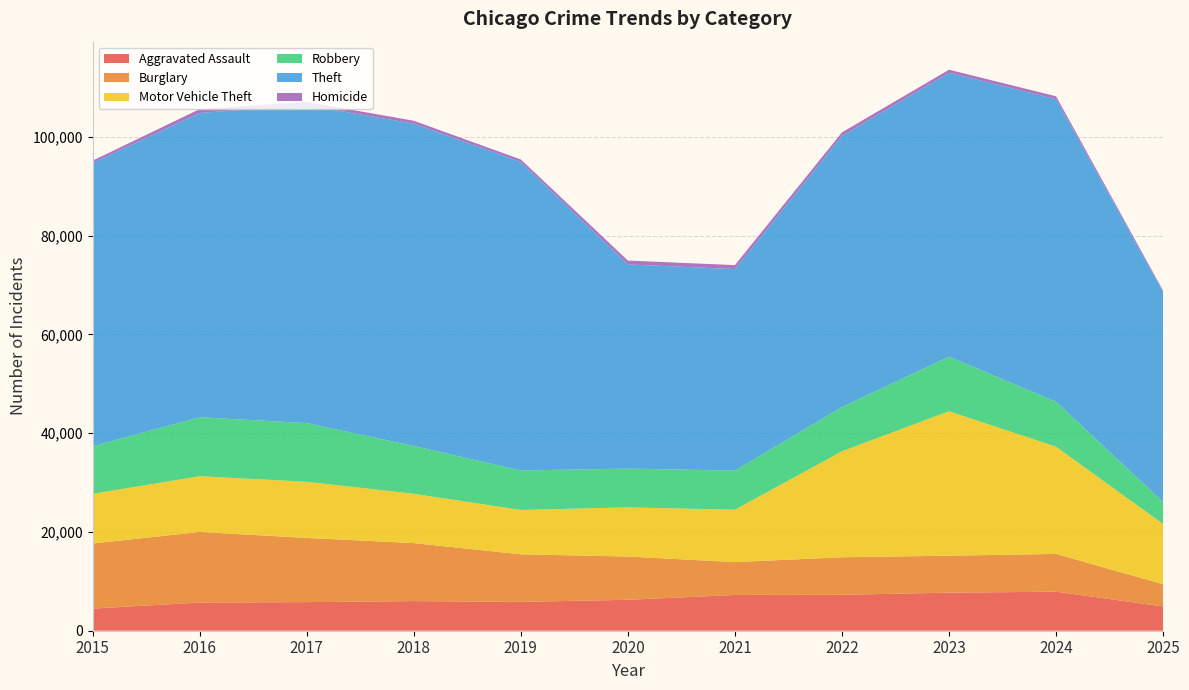

Reading right to left, what are all the values shown in this chart?

Aggravated Assault: 4917	7905	7712	7281	7242	6265	5841	6002	5793	5713	4480
Burglary: 4499	7653	7486	7594	6661	8758	9639	11747	13001	14289	13184
Motor Vehicle Theft: 12197	21711	29255	21472	10605	9962	8978	9985	11380	11285	10068
Robbery: 4469	9115	11052	8964	7920	7855	7995	9681	11881	11960	9638
Theft: 42477	61277	57493	54899	40821	41350	62499	65290	64386	61625	57353
Homicide: 312	589	632	730	806	787	499	588	672	786	496